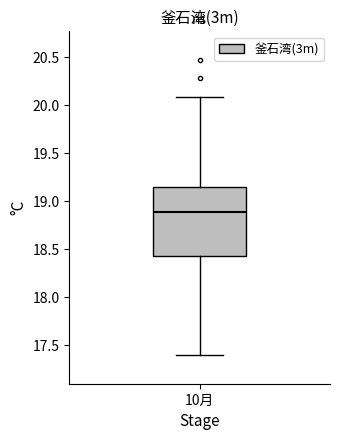

Where is the upper edge of the box for 10月 on the y-axis? The values are not printed on the chart, so give them approximately, as read against the axis.

19.15